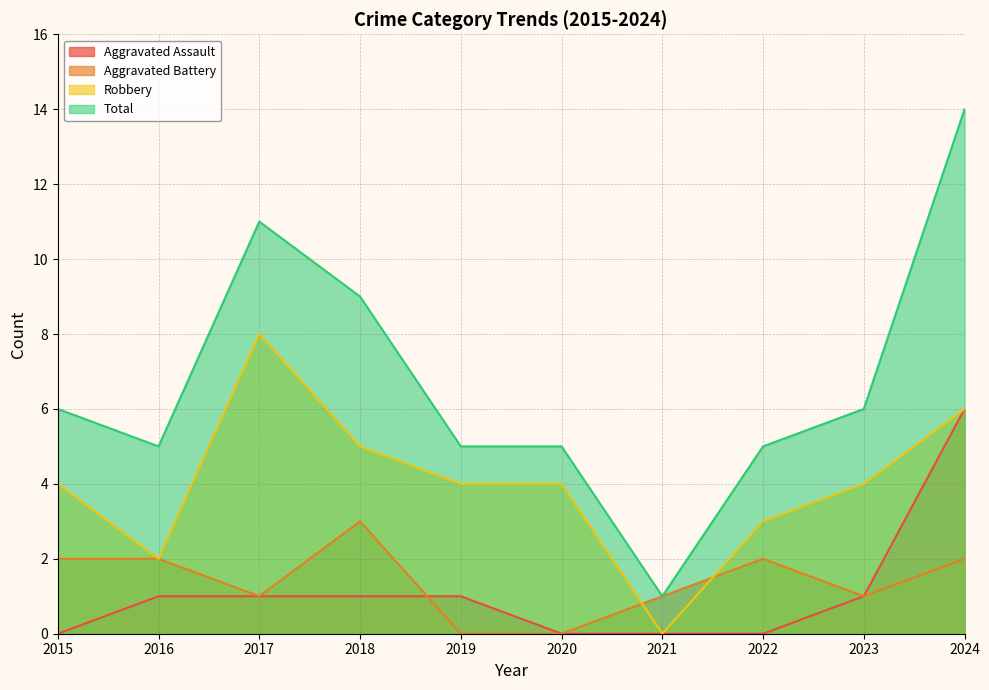

At which category is the sum across all series the highest?

2024